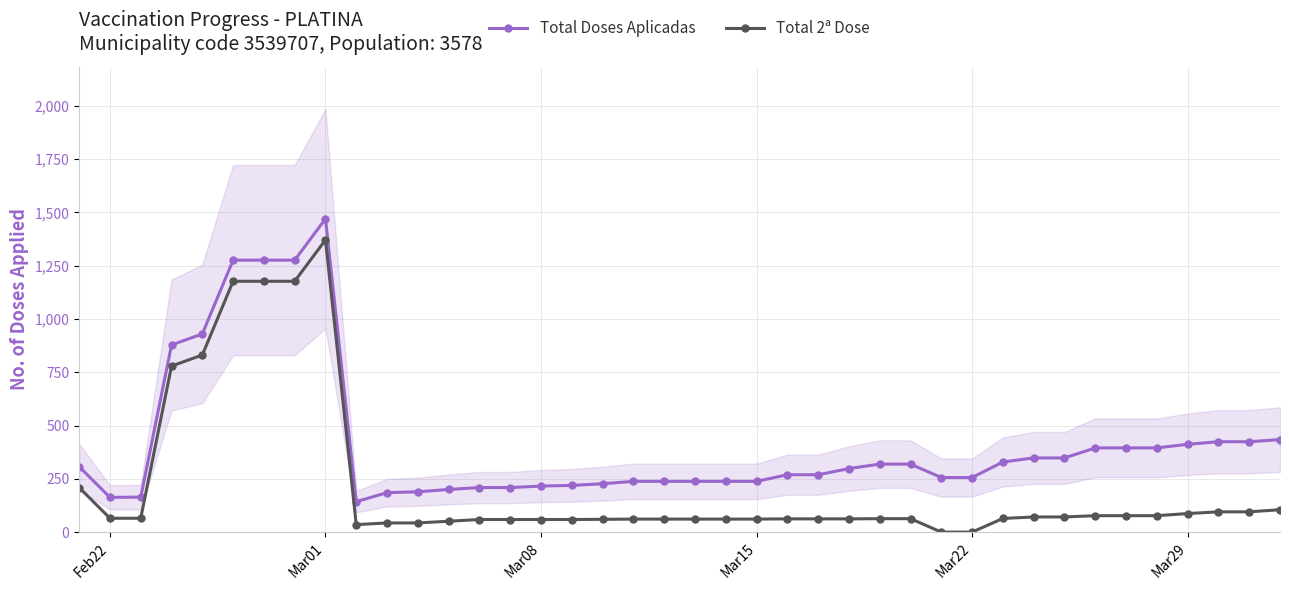

What is the difference between the second highest and minimum values in the Total Doses Aplicadas series?

1133